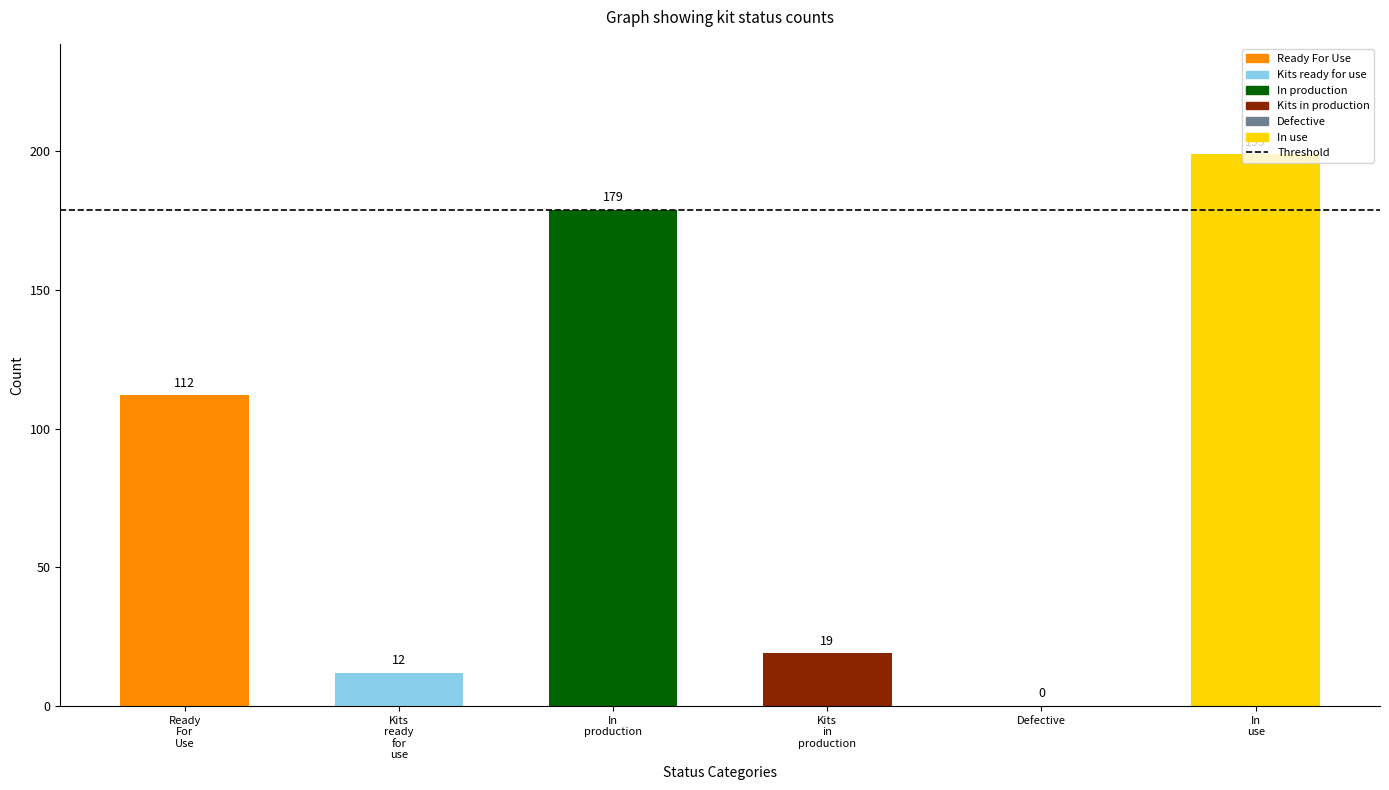

The value at Defective is 0. True or false?

True